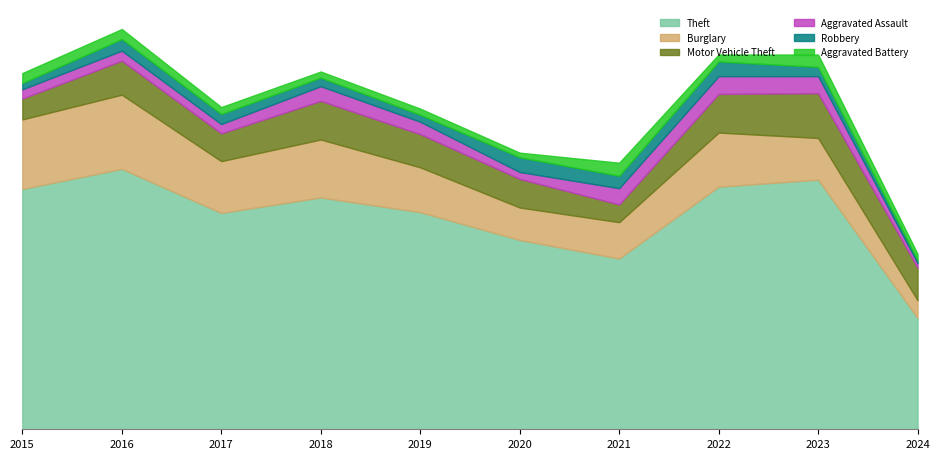

What is the spread (max minus min) of values at 2019?

273